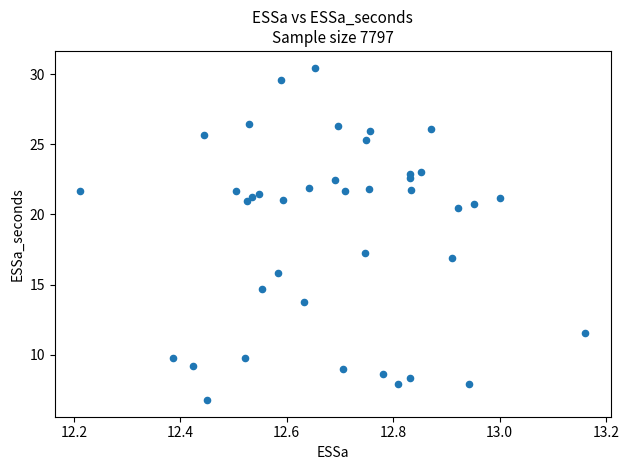

What Y value in the scatter plot is closest to 18?

17.2